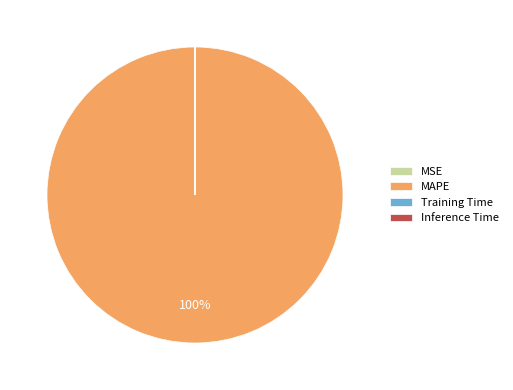

Which category has the biggest portion of the pie?

MAPE